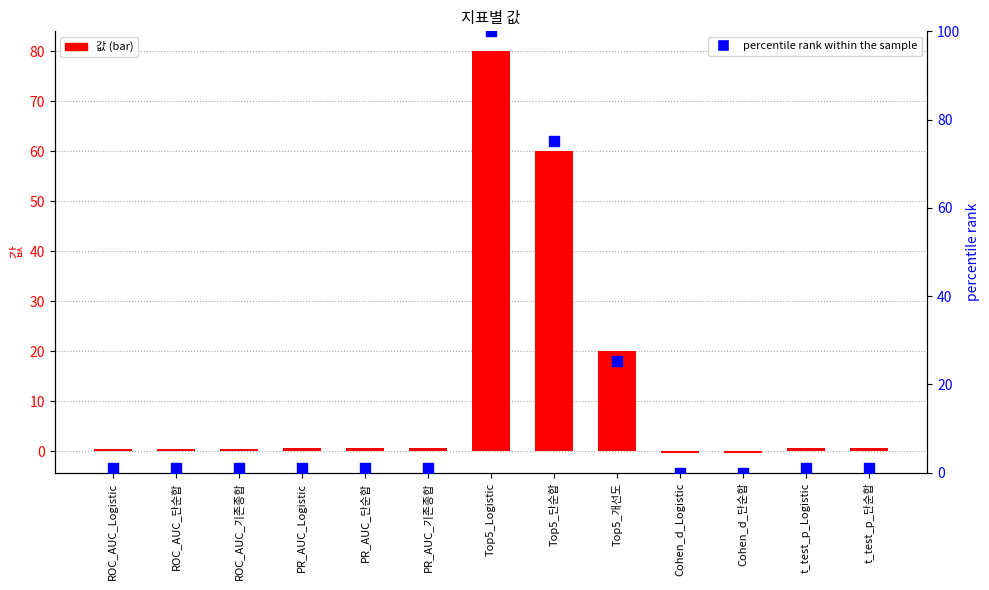

What is the total value across all series at PR_AUC_Logistic?

1.8